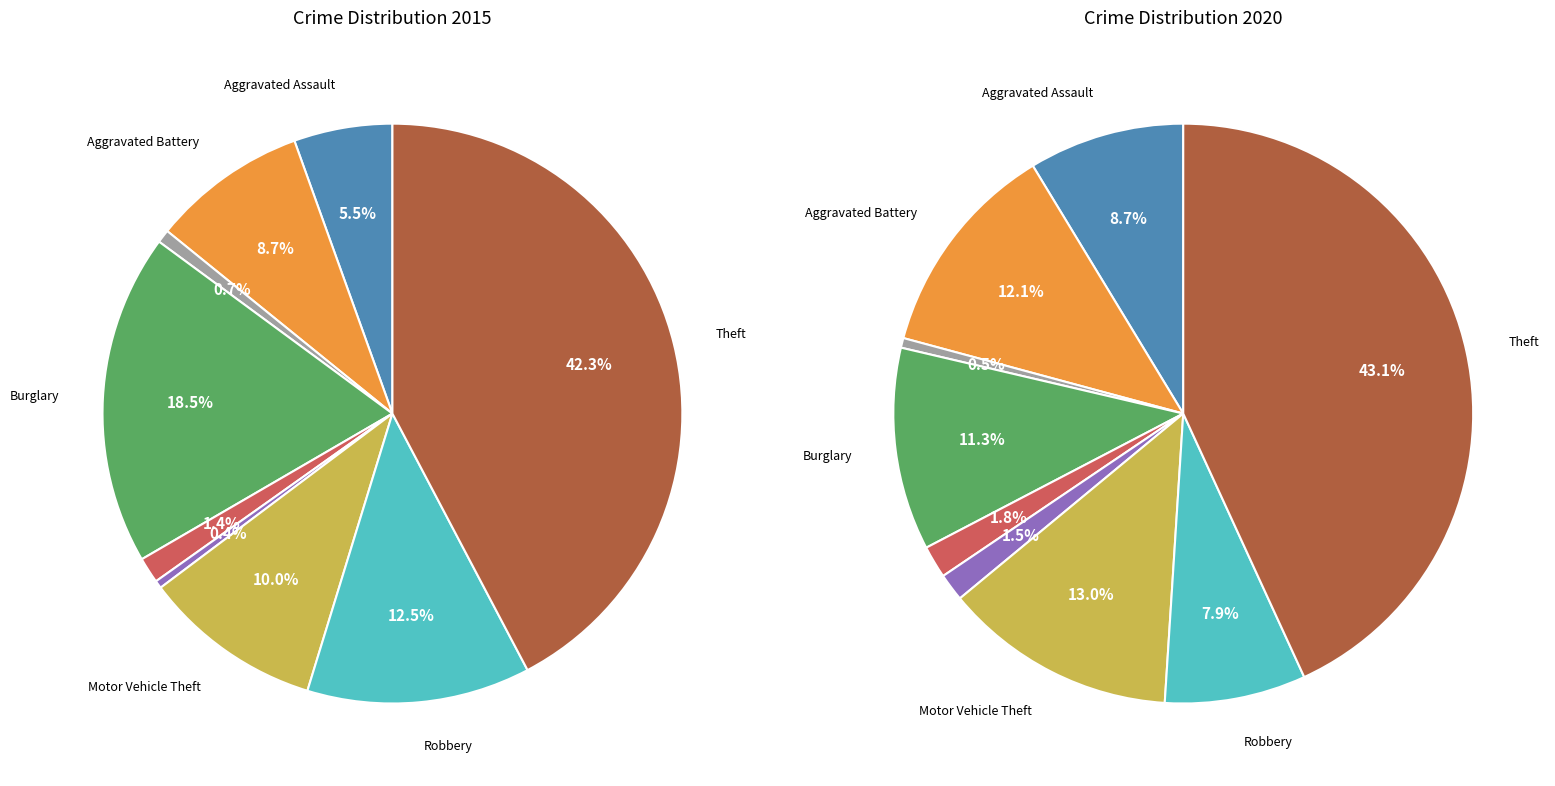

True or false: Criminal Sexual Assault accounts for 11% of the total.

False